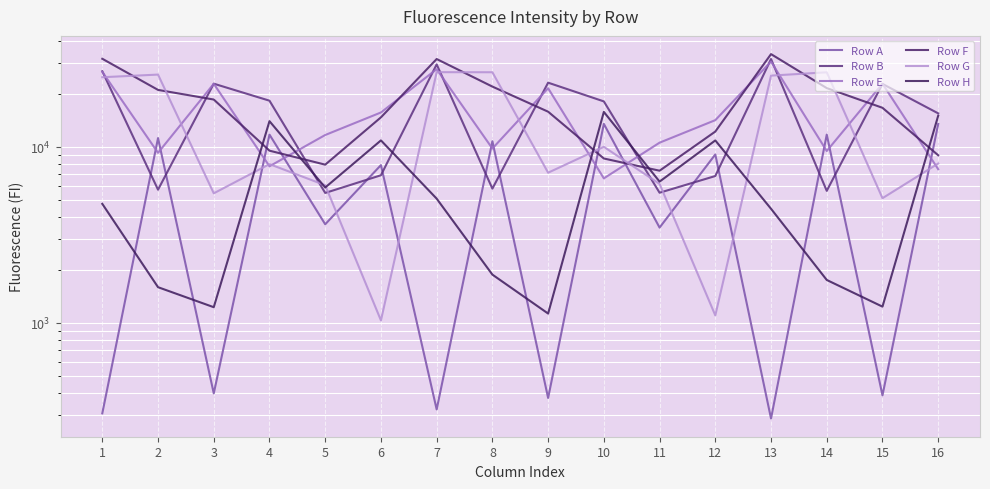

The value of Row G at 7 is 26625. True or false?

True